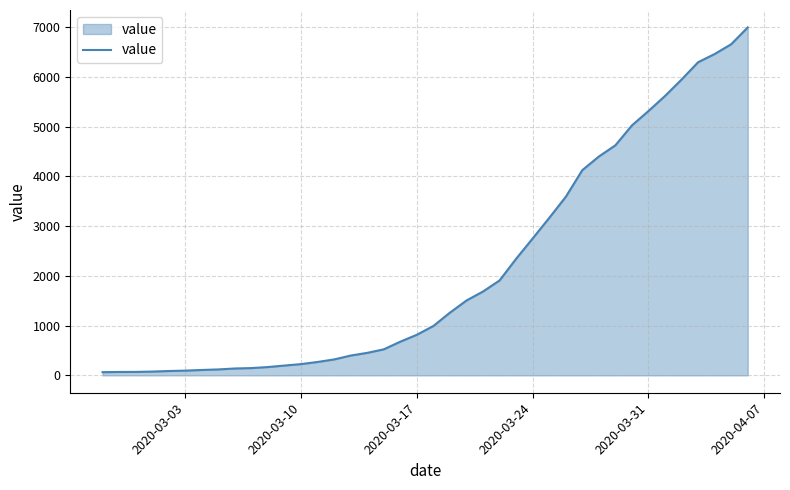

What is the smallest value displayed?

64